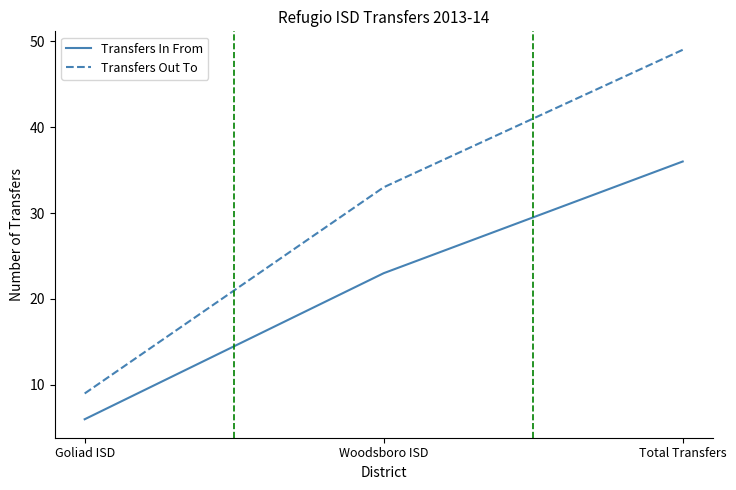

What position from the left is Woodsboro ISD?

2